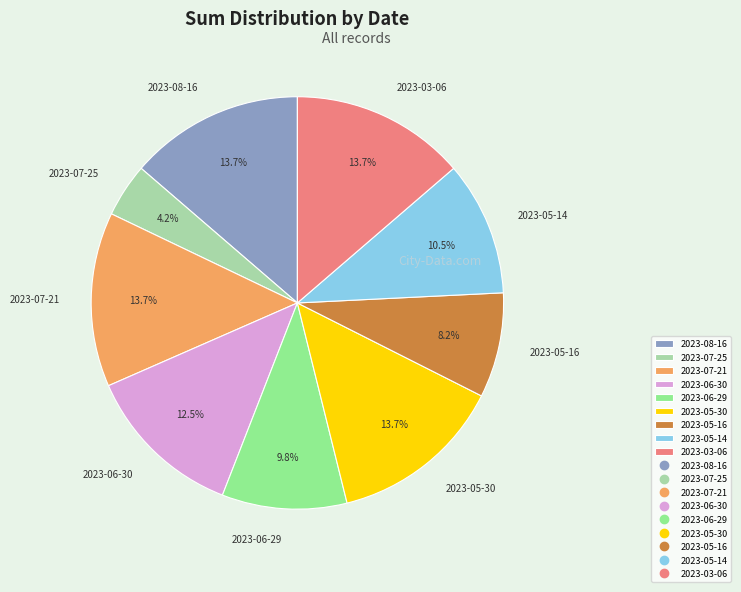

Approximately how many times larger is the value at 2023-08-16 compared to 2023-06-29?

1.4